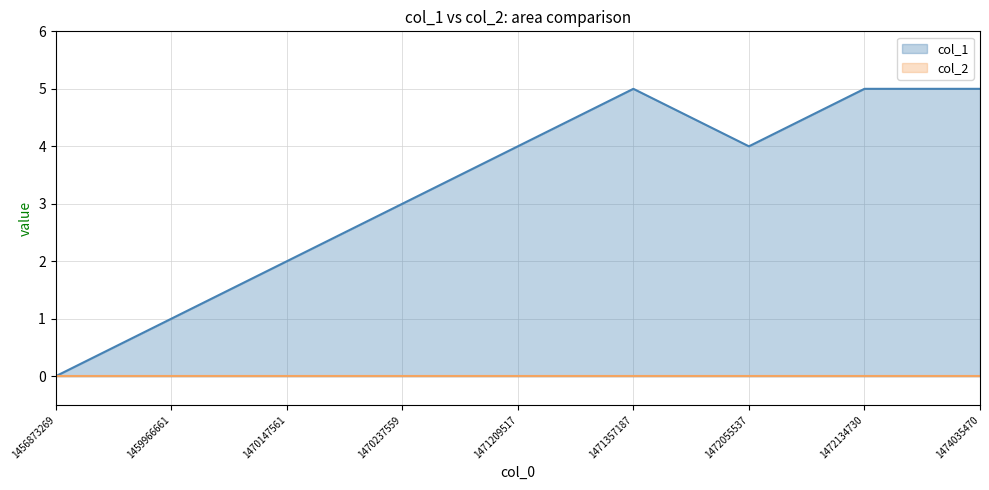

True or false: col_2 and col_1 cross at least once.

False